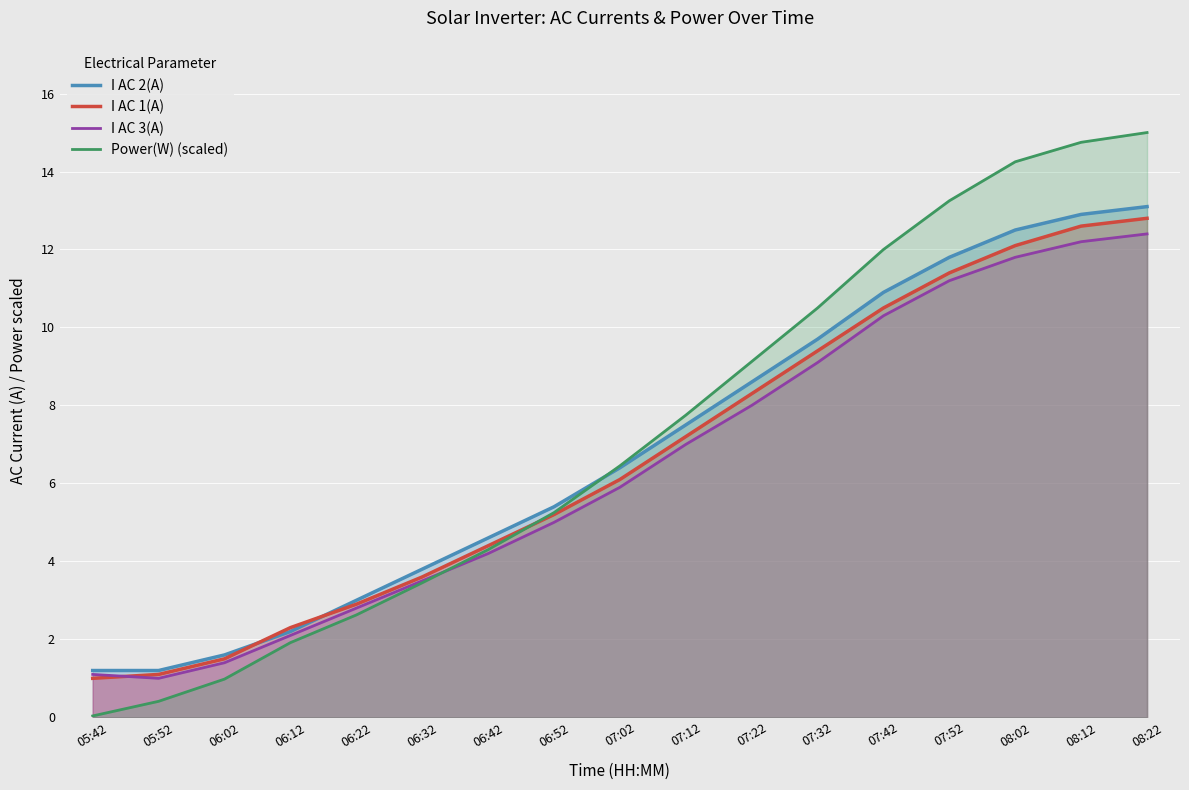

At which category does the chart reach its minimum across all series?

05:42